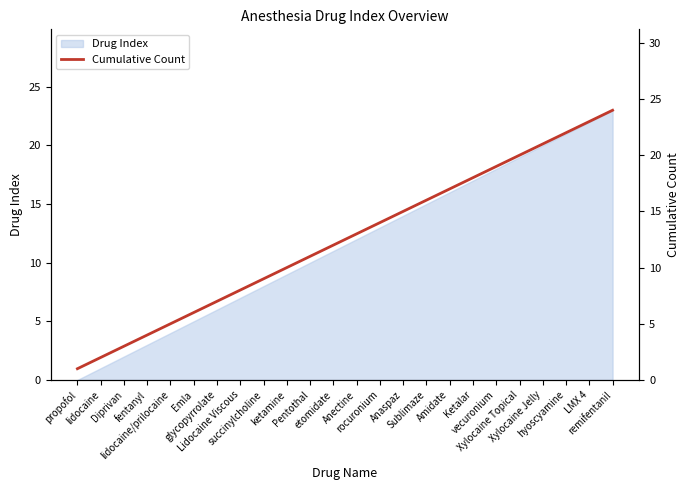

At which category does the chart reach its minimum across all series?

propofol